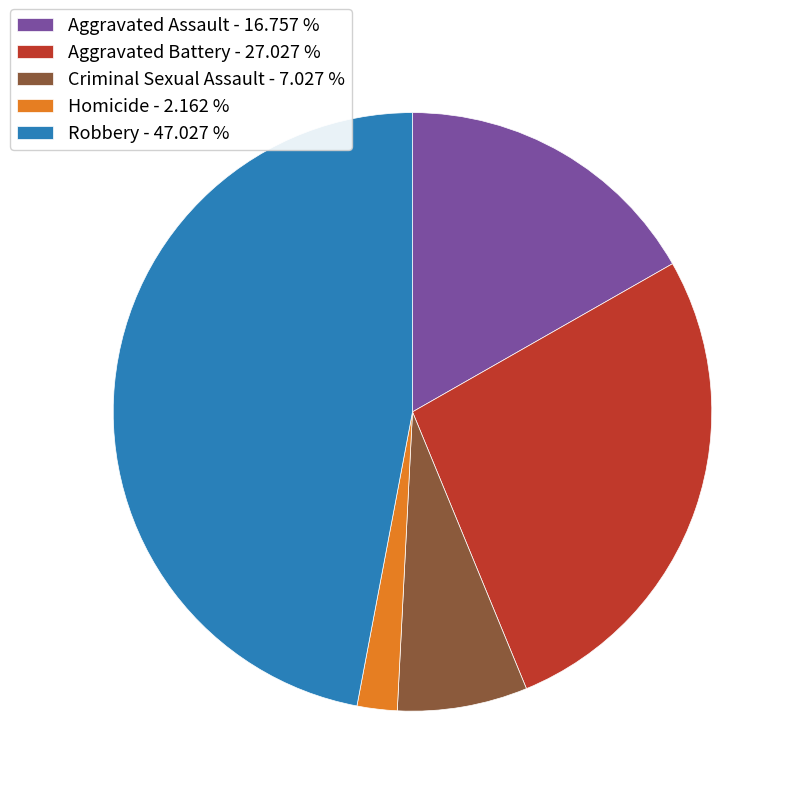

Between Aggravated Assault and Robbery, which is larger?

Robbery